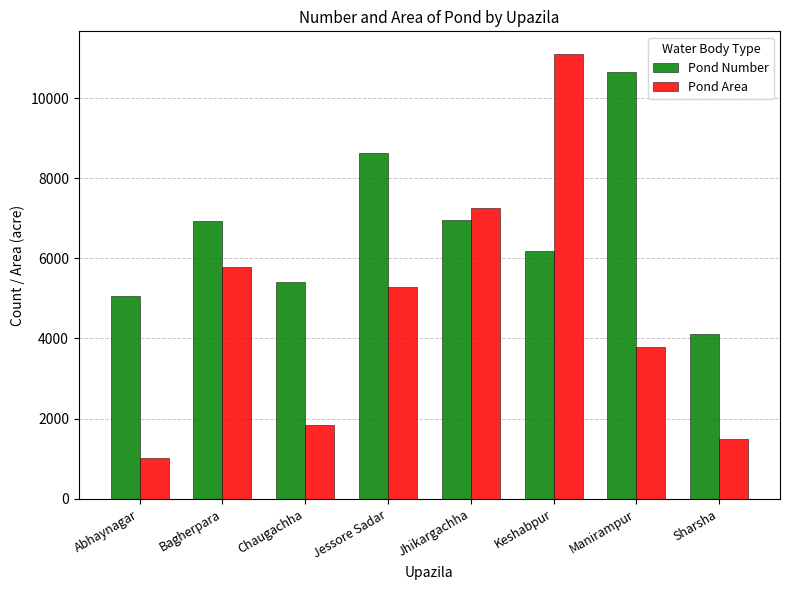

What is the average value of the Pond Area series?

4700